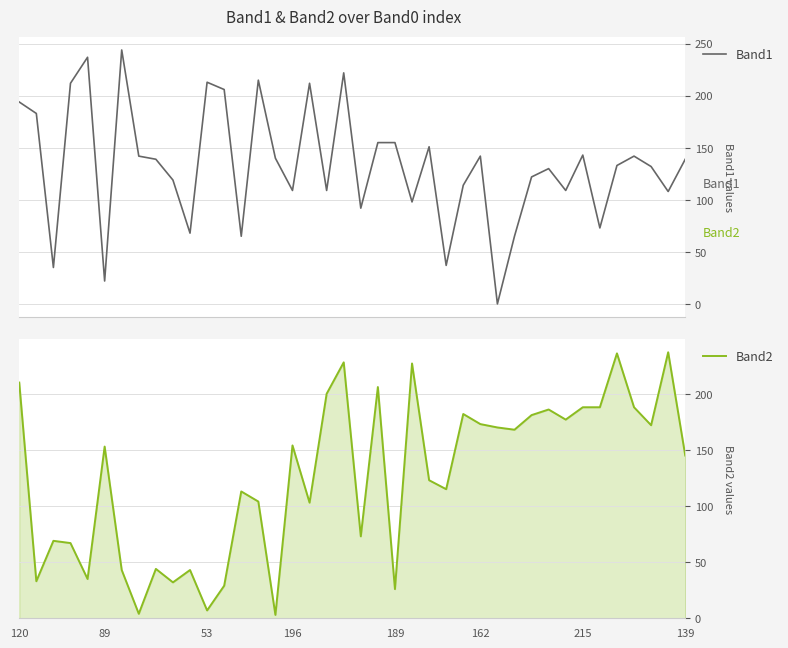

What is the total value across all series at 38?

345